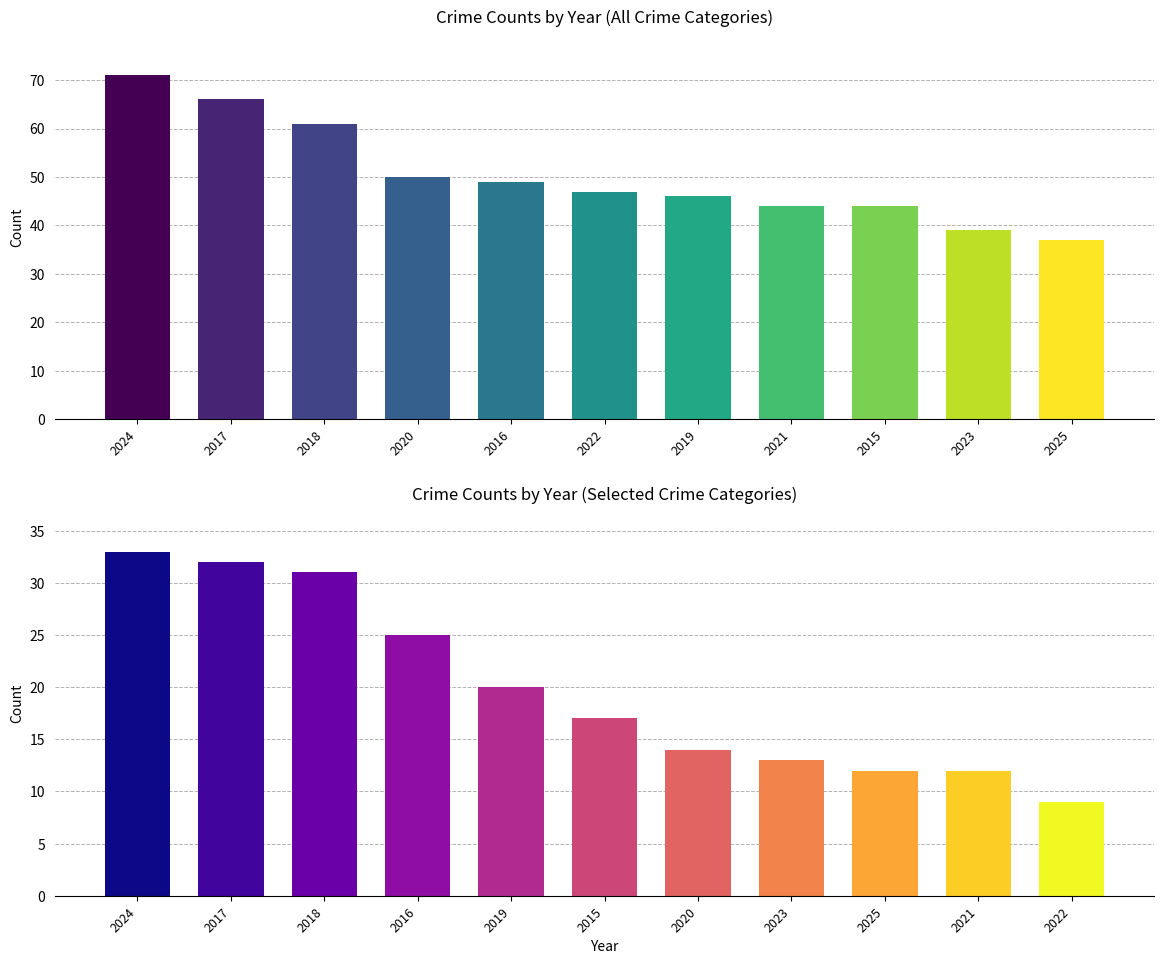

Rank the categories by Total Crime Count value from lowest to highest.

2025, 2023, 2021, 2015, 2019, 2022, 2016, 2020, 2018, 2017, 2024